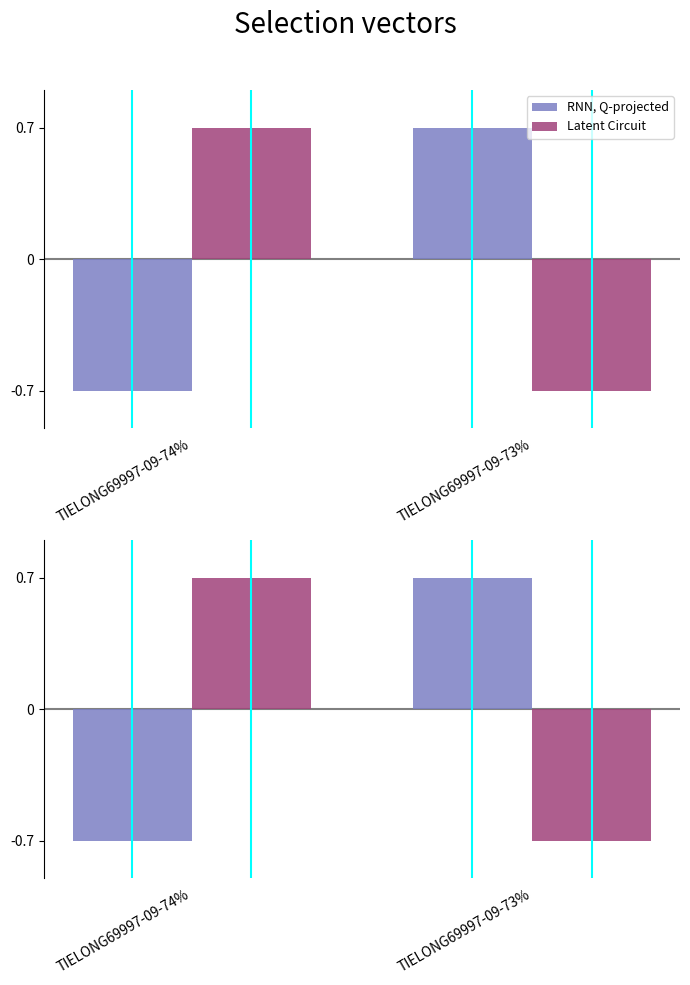

Where does the Latent Circuit series first go above 0?

TIELONG69997-09-74%